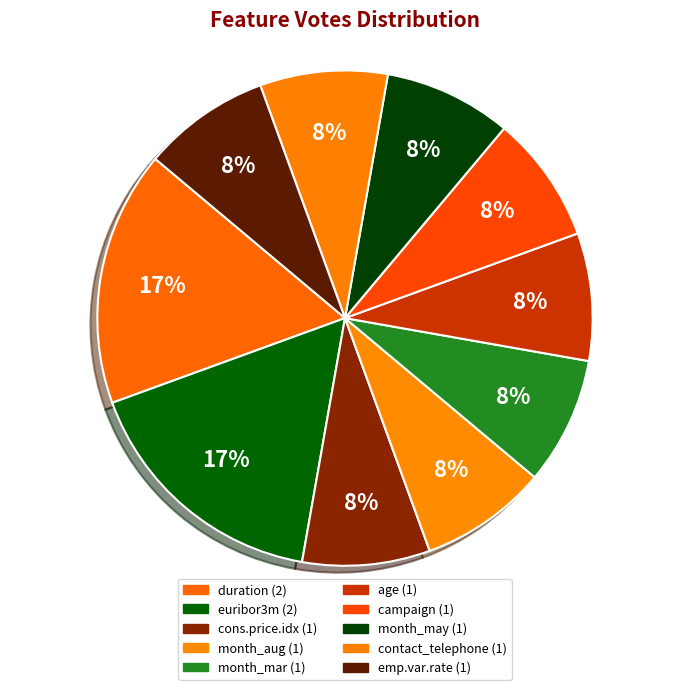

Is there any slice that represents more than half of the pie?

No